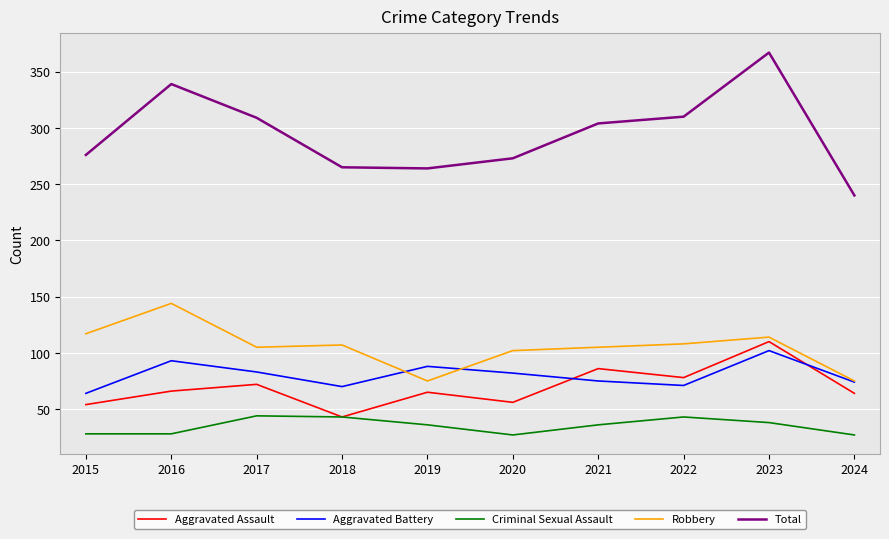

True or false: Robbery and Total cross at least once.

False